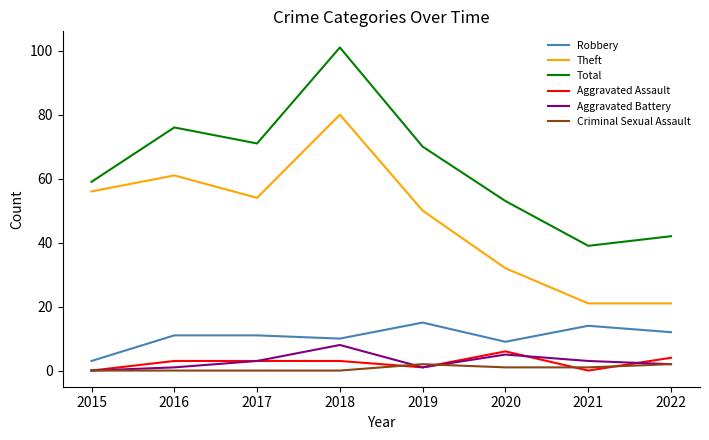

True or false: Total and Criminal Sexual Assault cross at least once.

False